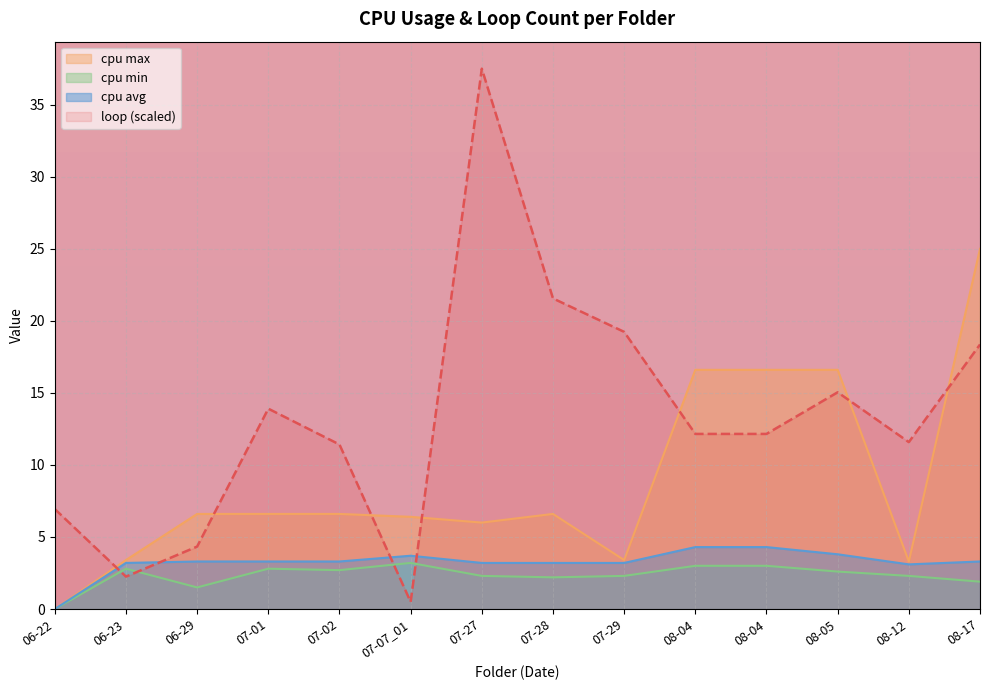

True or false: cpu avg and cpu max intersect in this chart.

False